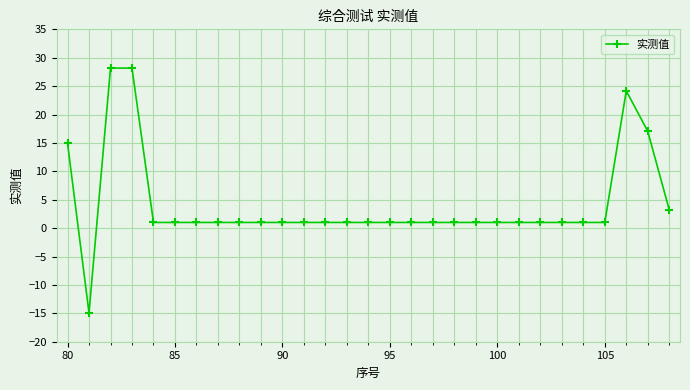

Reading left to right, what are all the values shown in this chart?

15.0	-14.9	28.2	28.2	1.0	1.0	1.0	1.0	1.0	1.0	1.0	1.0	1.0	1.0	1.0	1.0	1.0	1.0	1.0	1.0	1.0	1.0	1.0	1.0	1.0	1.0	24.2	17.0	3.2